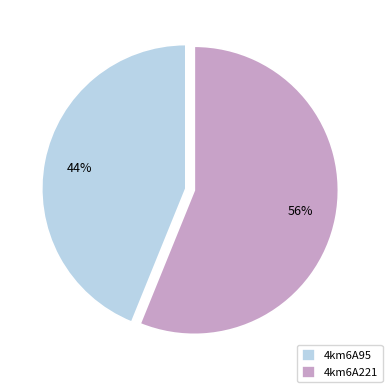

Which slice is the largest?

4km6A221